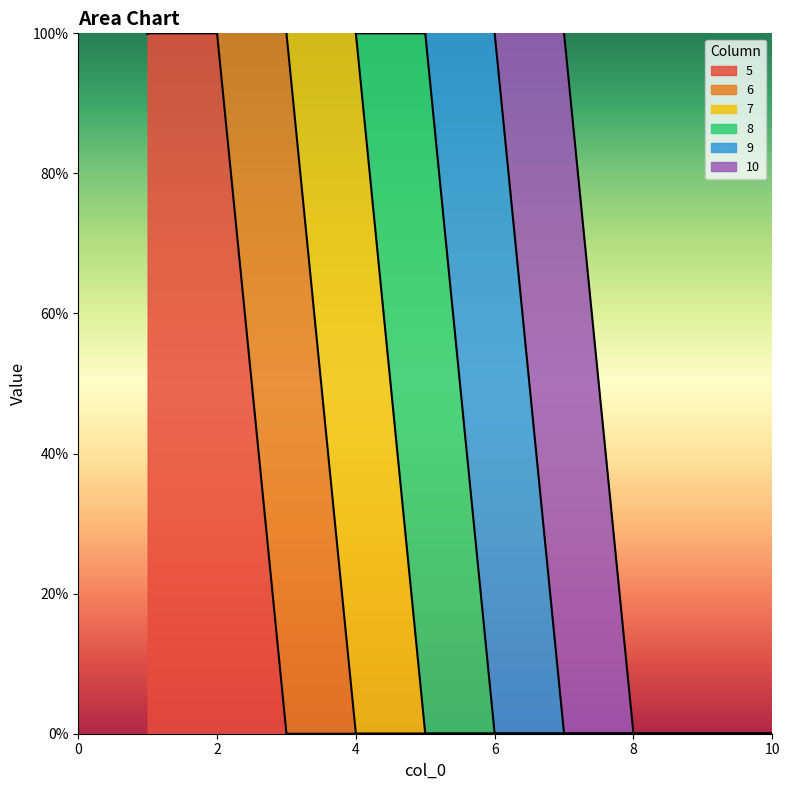

How many distinct data groups are displayed?

6